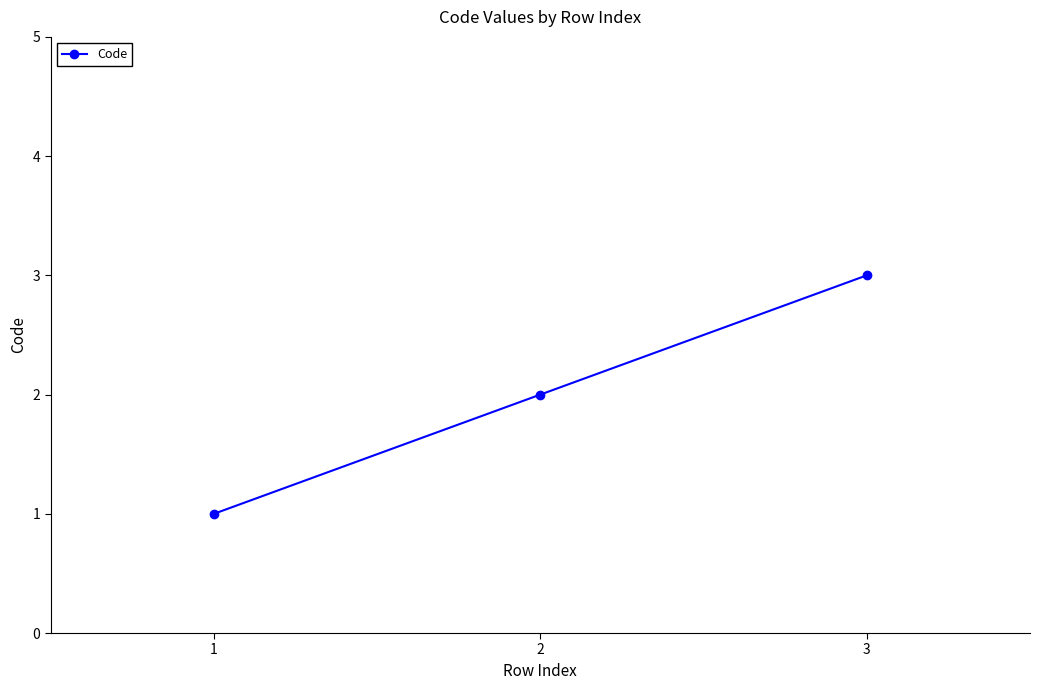

Between 1 and 2, which is larger?

2